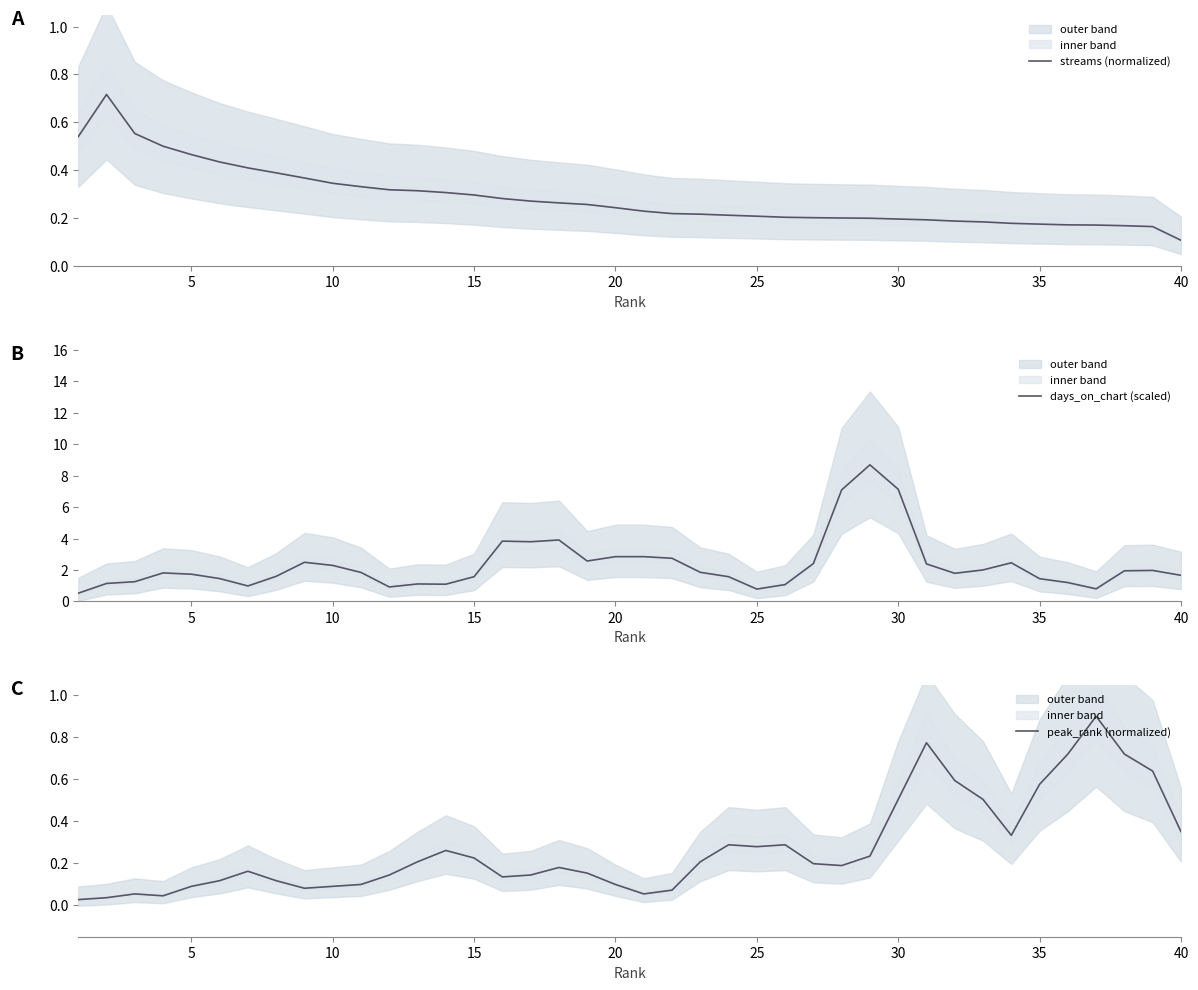

Is it true that peak_rank (normalized) equals 0.0 at 10?

False